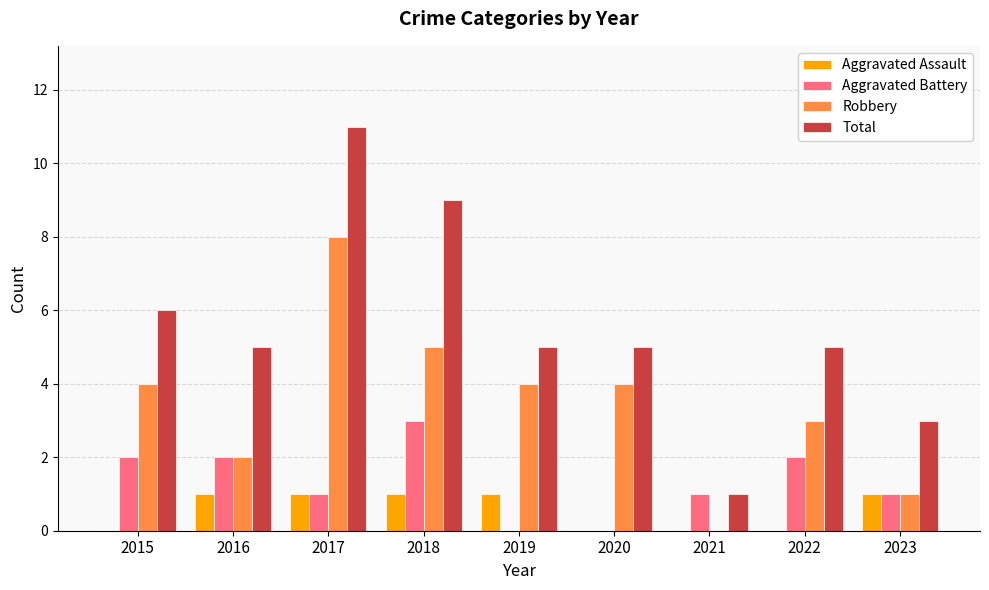

Which category has the highest value across all series?

2017